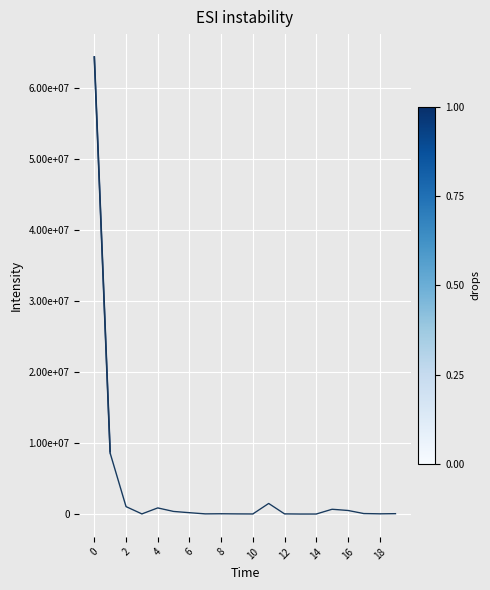

True or false: the data has more than 1 interior local peaks.

True